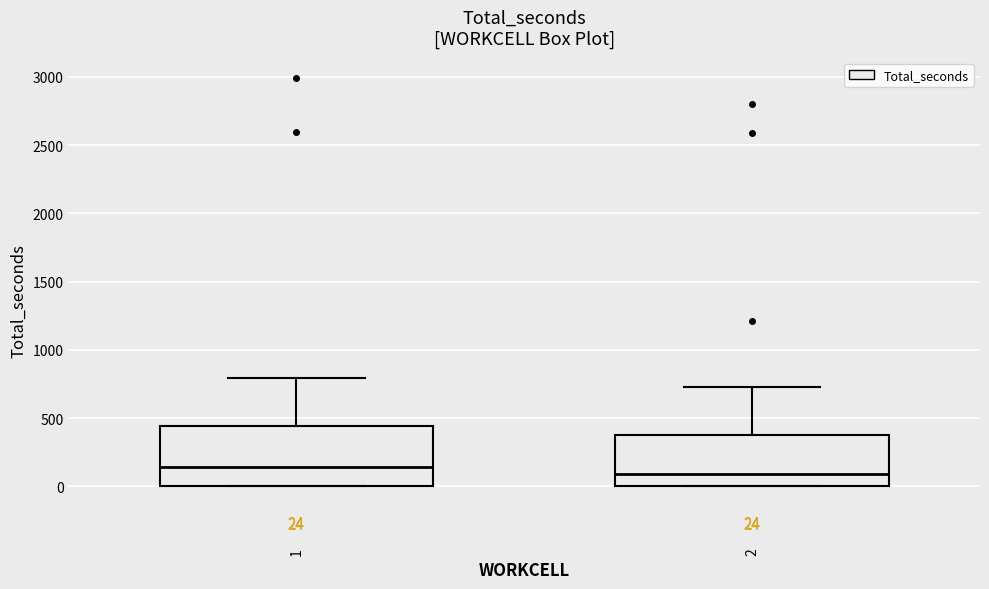

Which box is the tallest, from its lower edge to its upper edge?

1